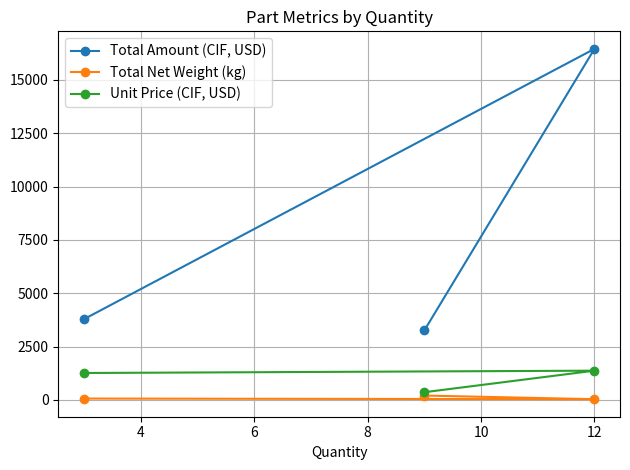

How many distinct data groups are displayed?

3